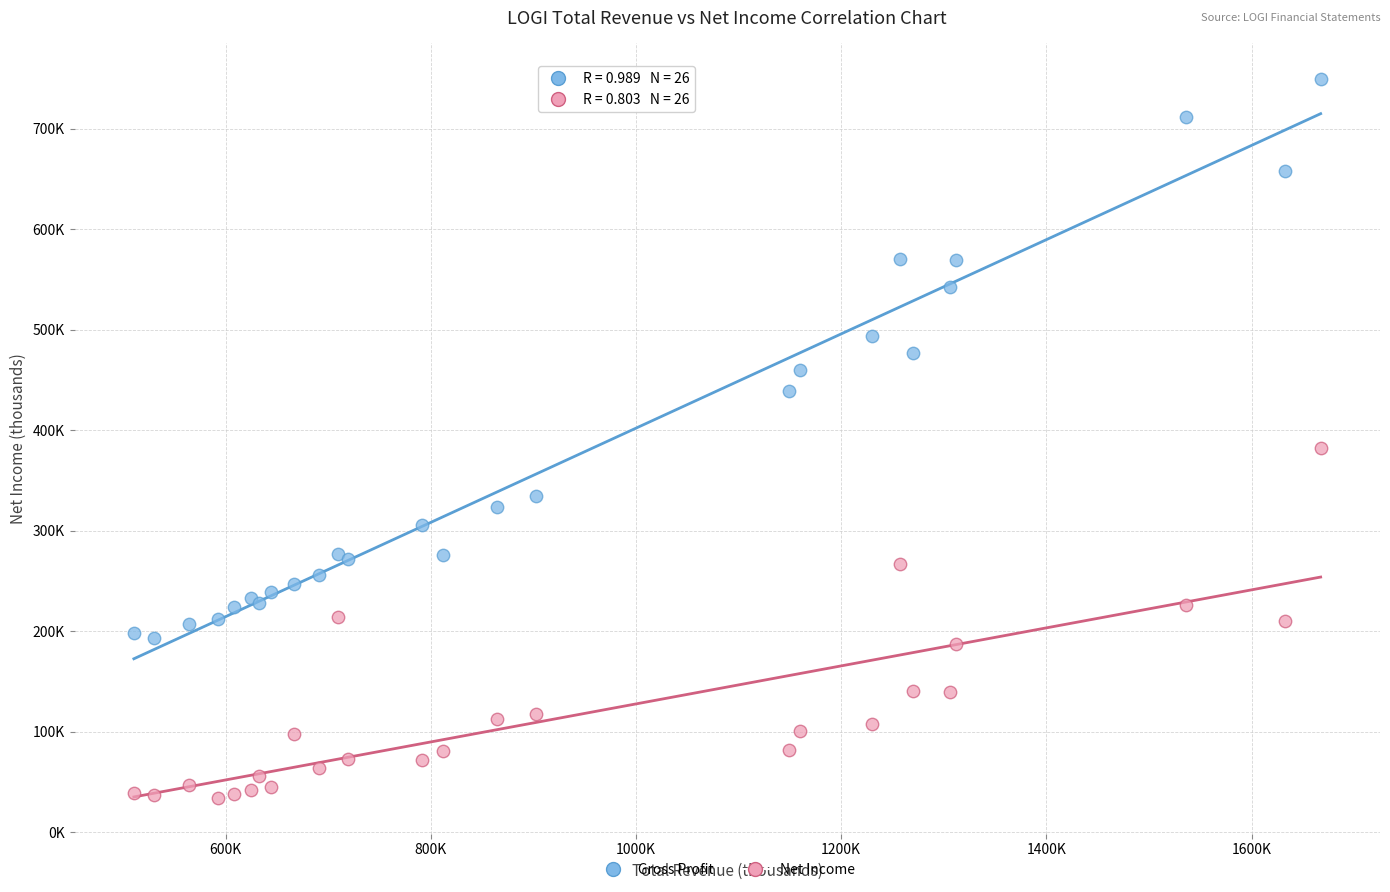

Which series has the largest Y range (max minus min)?

Gross Profit